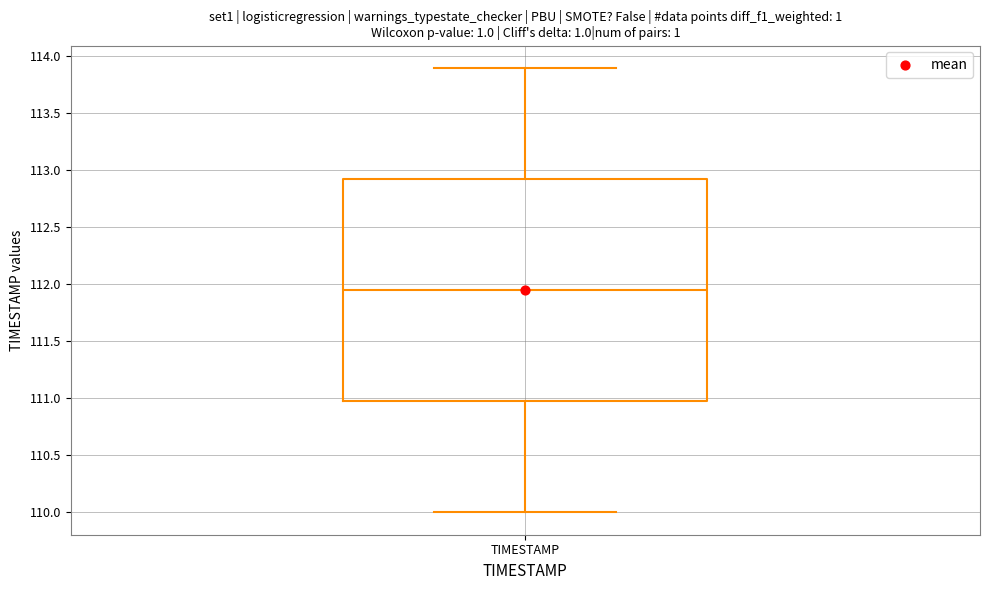

Transcribe this box plot: give where the median line is, the range the box spans, and where the two whiskers end, as read against the y-axis. The values are not printed on the chart, so give them approximately, as read against the axis.

median 111.95, box 111.00 to 112.95, whiskers 110.00 to 113.90